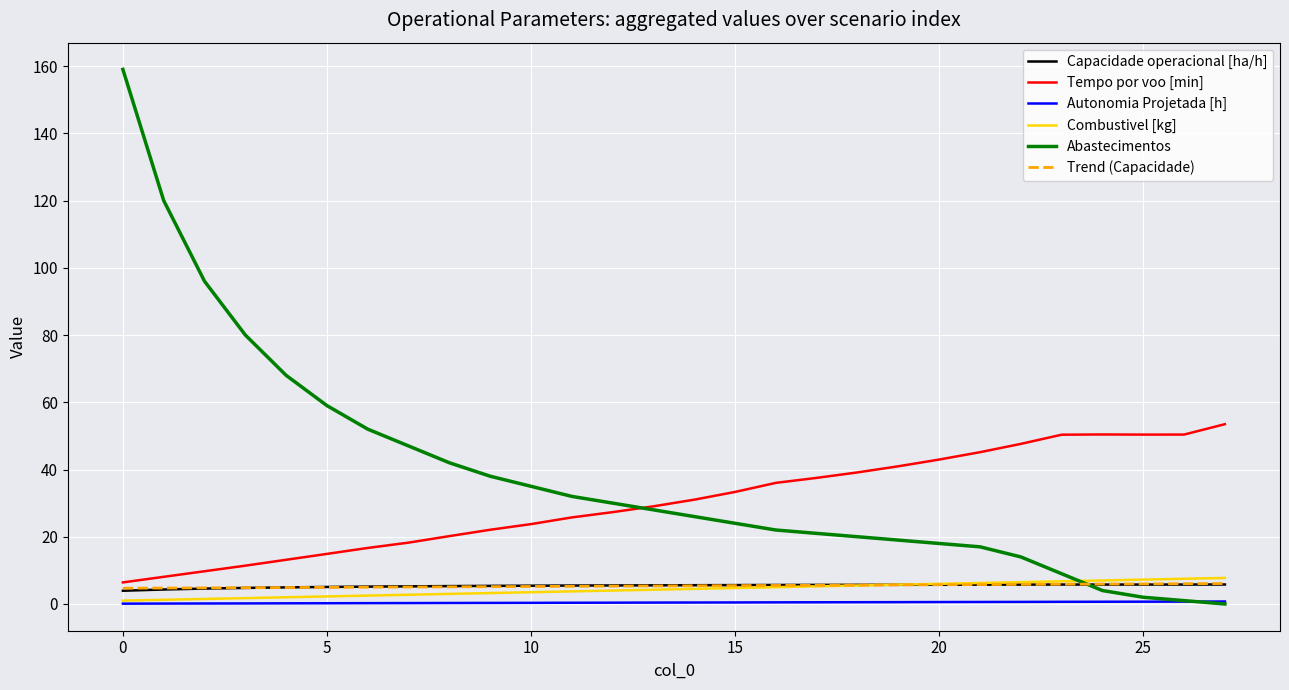

What is the maximum value shown in the chart?

159.0